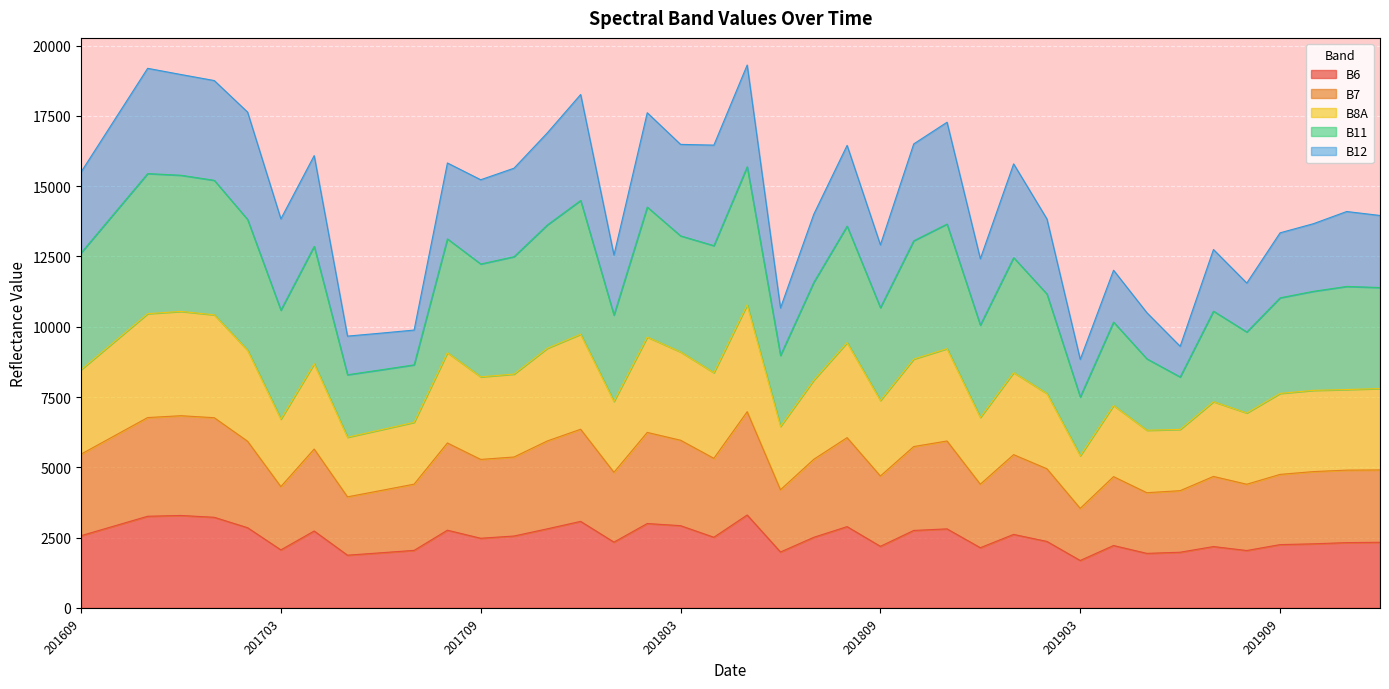

Between 201712 and 201801, which series saw the biggest shift?

B11